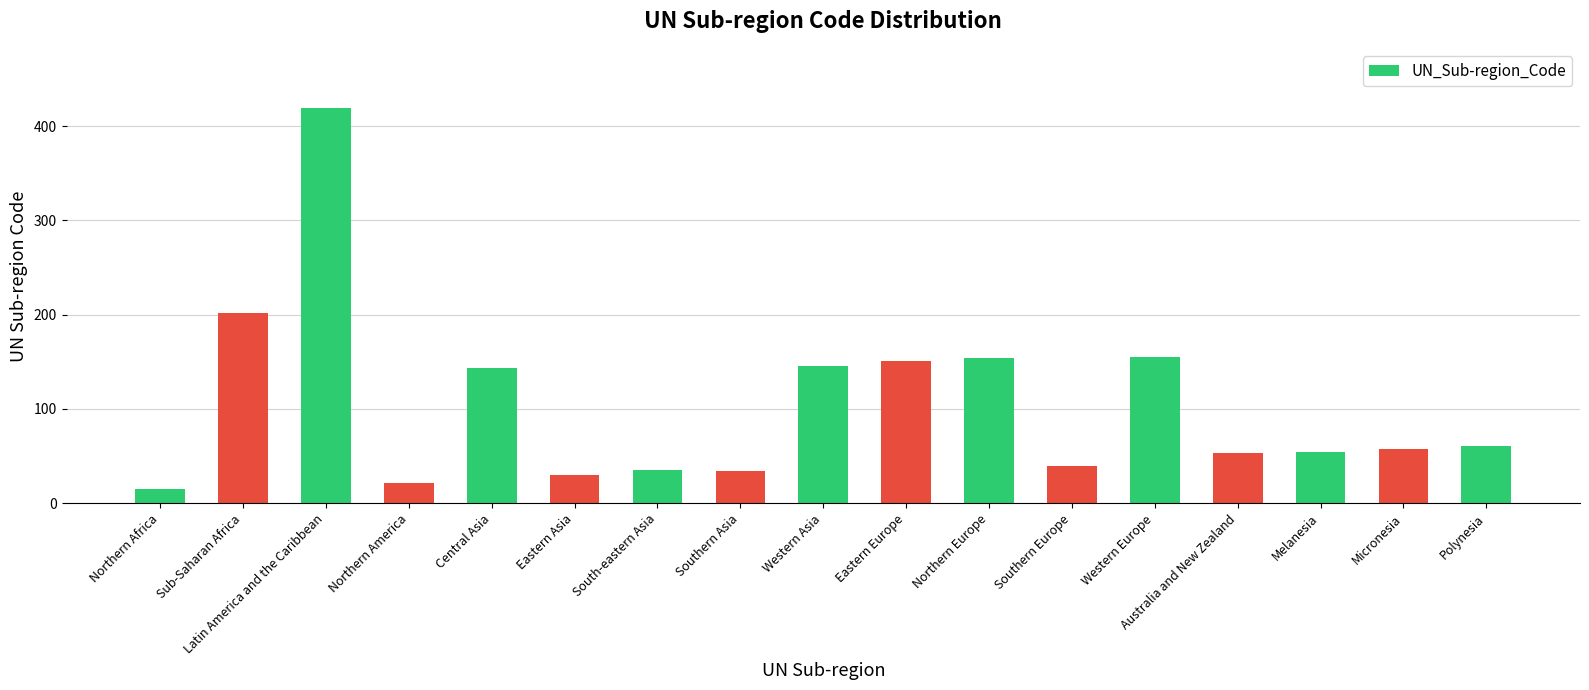

Where does the data first go above 57?

Sub-Saharan Africa